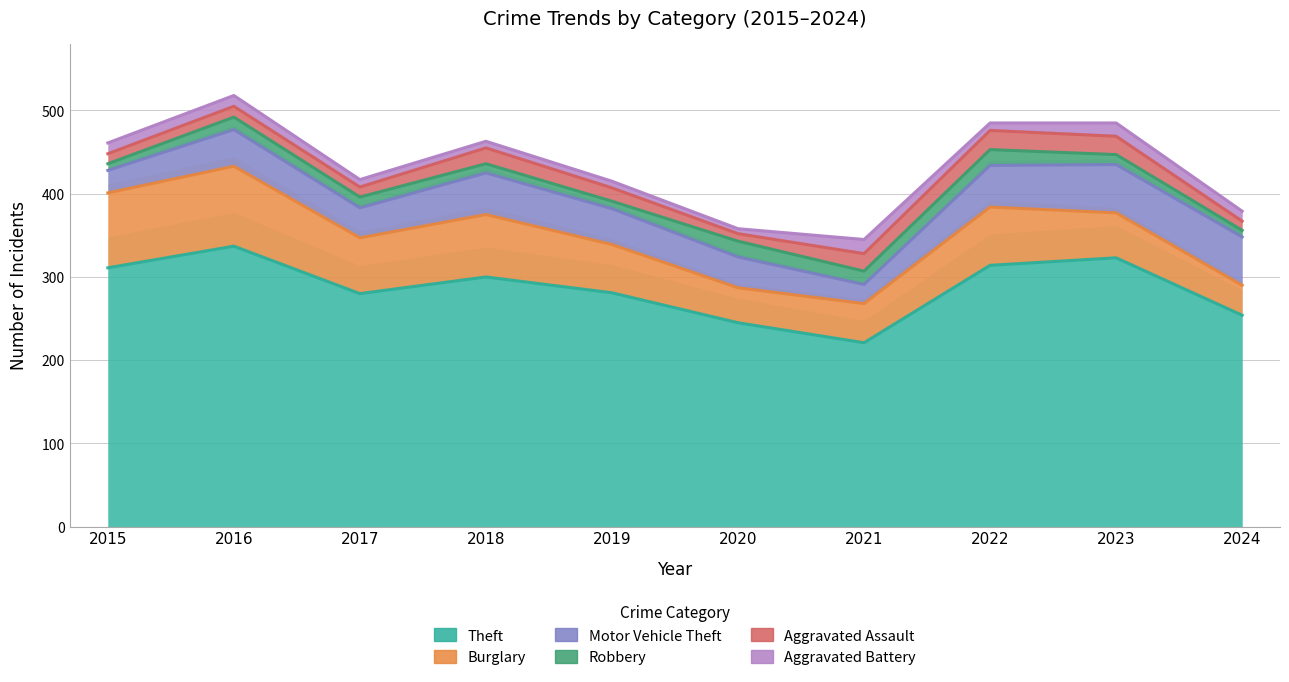

Reading right to left, list all the values displayed in this chart.

Theft: 2024=254	2023=323	2022=314	2021=221	2020=245	2019=281	2018=300	2017=280	2016=337	2015=311
Burglary: 2024=36	2023=54	2022=70	2021=47	2020=42	2019=58	2018=75	2017=67	2016=96	2015=90
Motor Vehicle Theft: 2024=58	2023=58	2022=50	2021=23	2020=37	2019=43	2018=50	2017=36	2016=44	2015=27
Robbery: 2024=8	2023=12	2022=19	2021=16	2020=19	2019=9	2018=11	2017=13	2016=15	2015=8
Aggravated Assault: 2024=11	2023=22	2022=23	2021=21	2020=9	2019=16	2018=19	2017=12	2016=13	2015=12
Aggravated Battery: 2024=12	2023=16	2022=9	2021=17	2020=6	2019=8	2018=8	2017=9	2016=13	2015=13